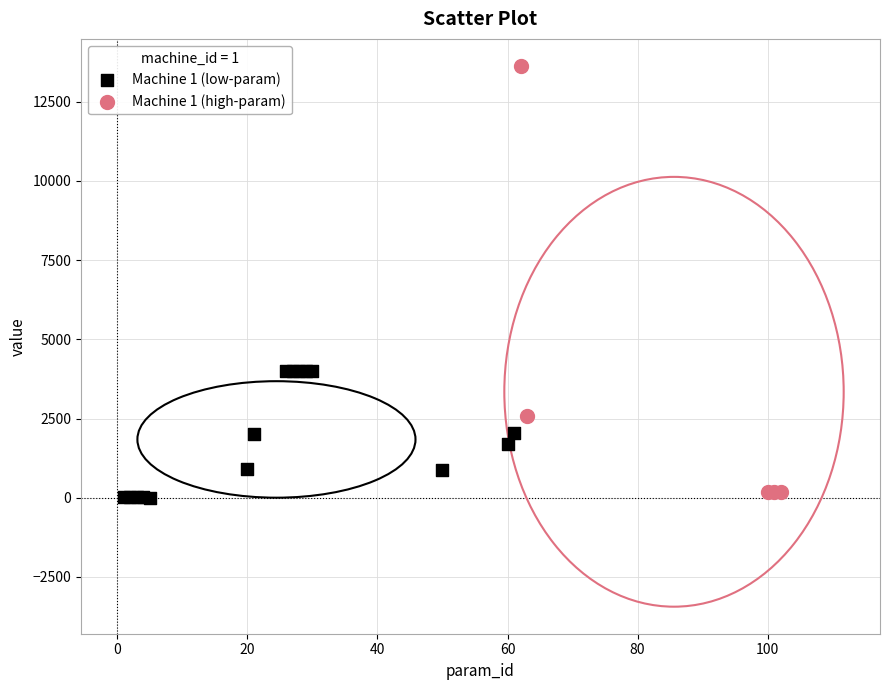

What are all the series names shown in the legend?

Machine 1 (low-param), Machine 1 (high-param)